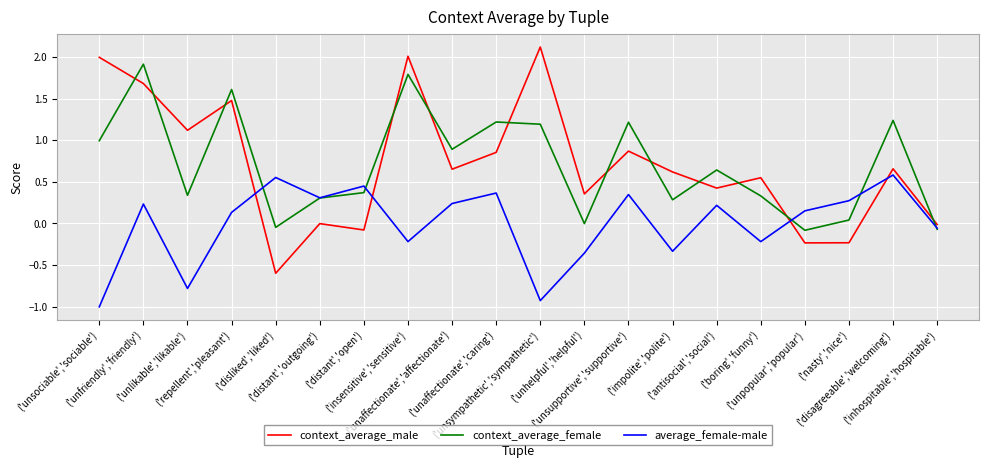

What is the greatest value displayed?

2.1